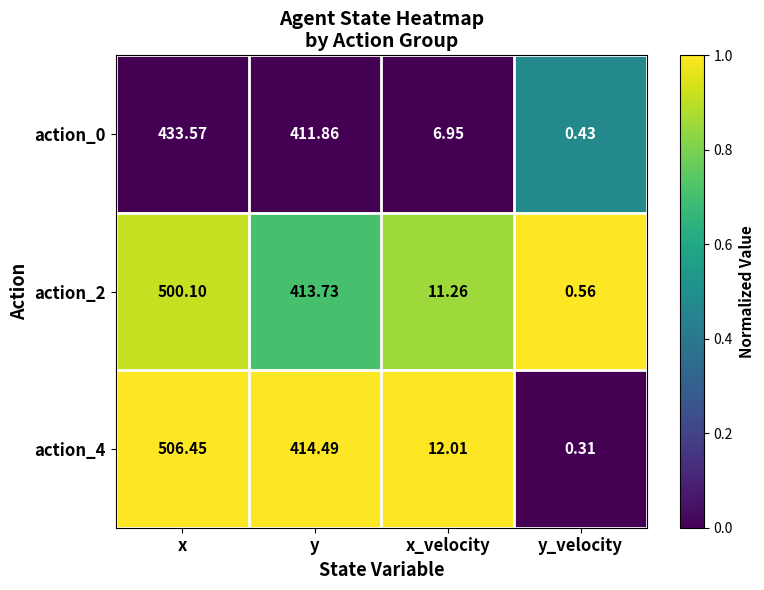

What is the total value across all series at y_velocity?

1.3